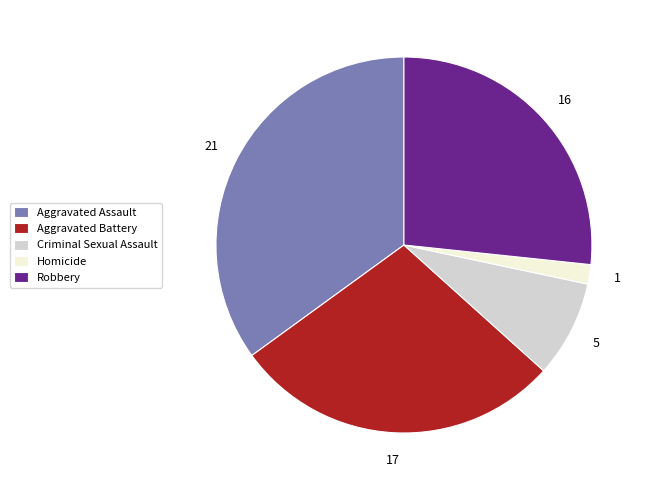

What is the smallest slice in the pie chart?

Homicide